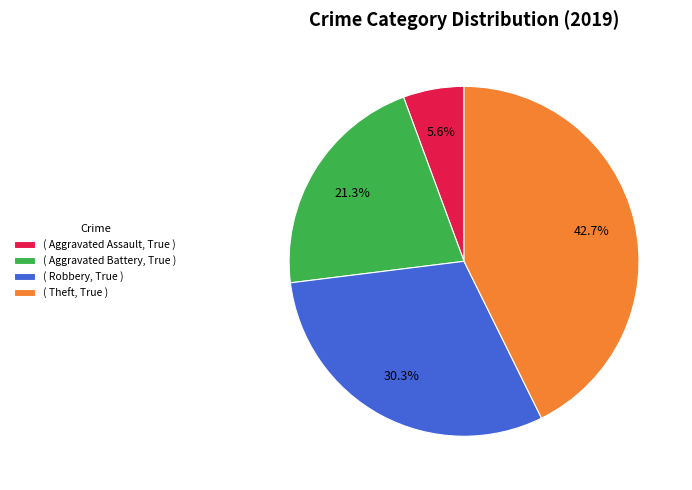

How many slices are in this pie chart?

4